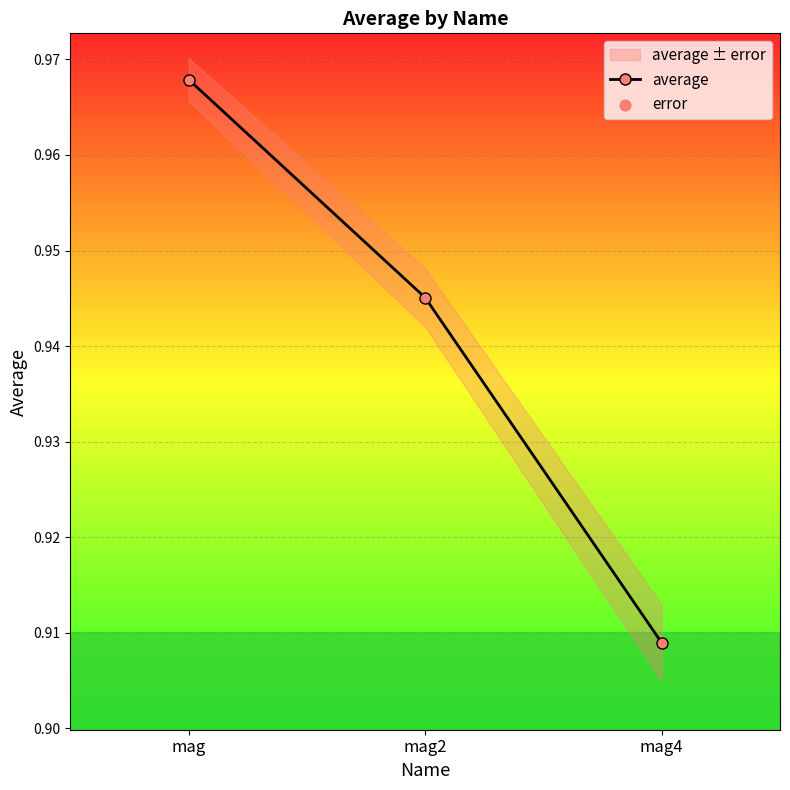

What is the total value across all series at mag?

1.0